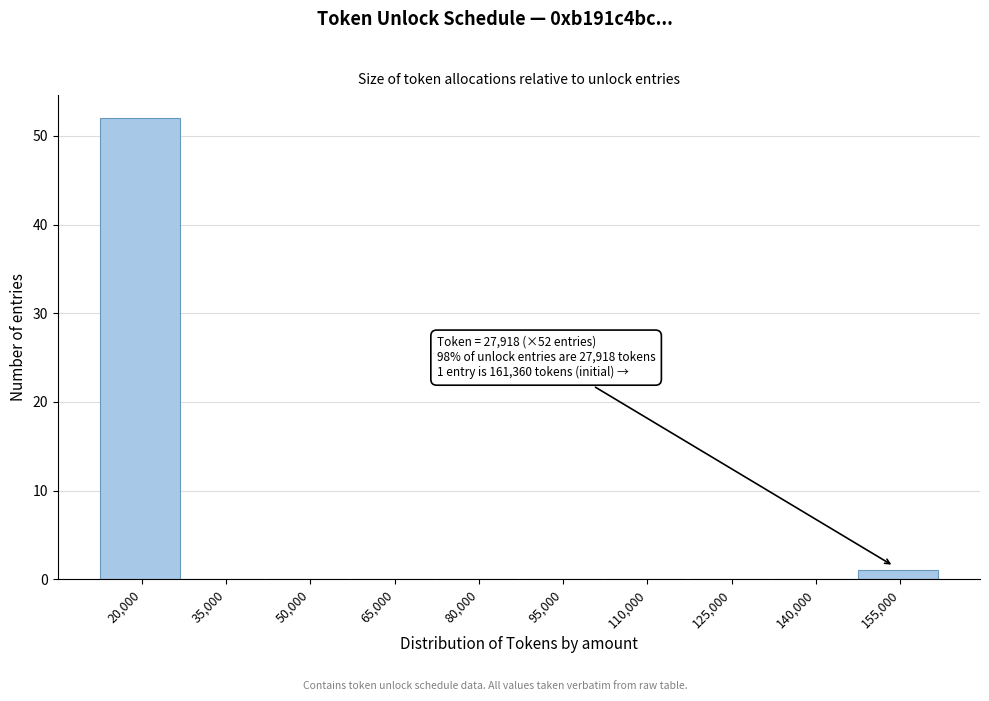

Reading right to left, transcribe all the data shown in this chart.

155,000=1	140,000=0	125,000=0	110,000=0	95,000=0	80,000=0	65,000=0	50,000=0	35,000=0	20,000=52